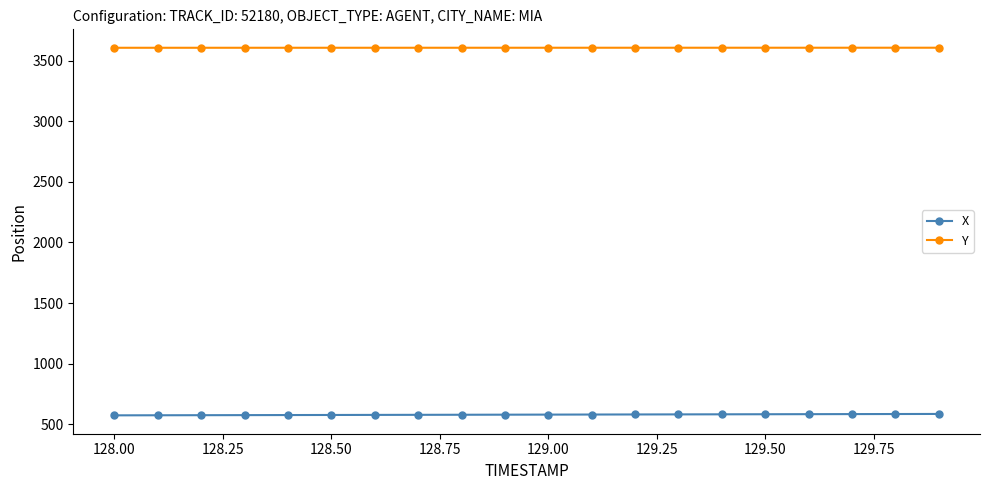

At how many categories does at least one series exceed 1843?

20